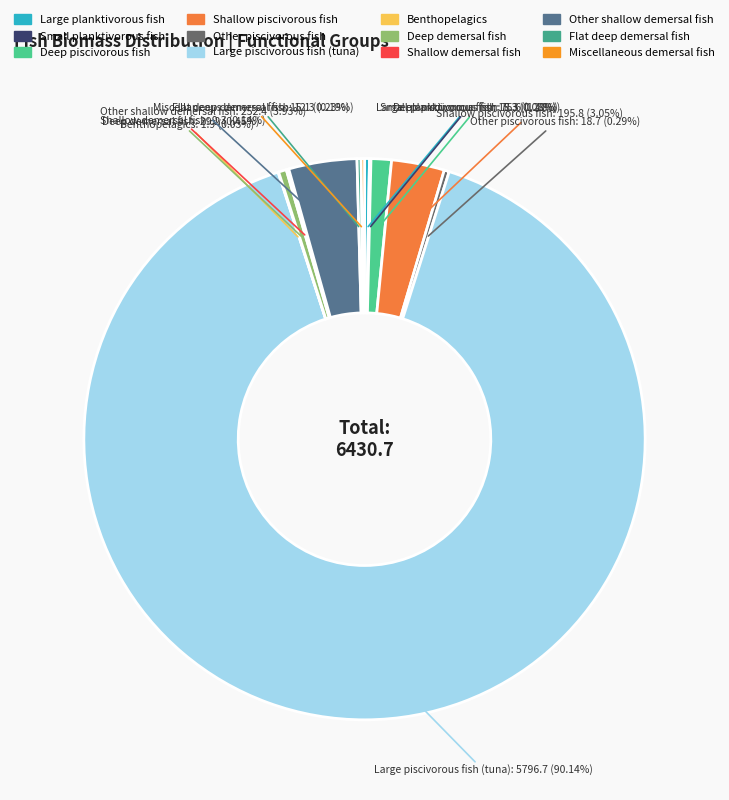

Combined, do Large planktivorous fish and Large piscivorous fish (tuna) account for over 50%?

Yes